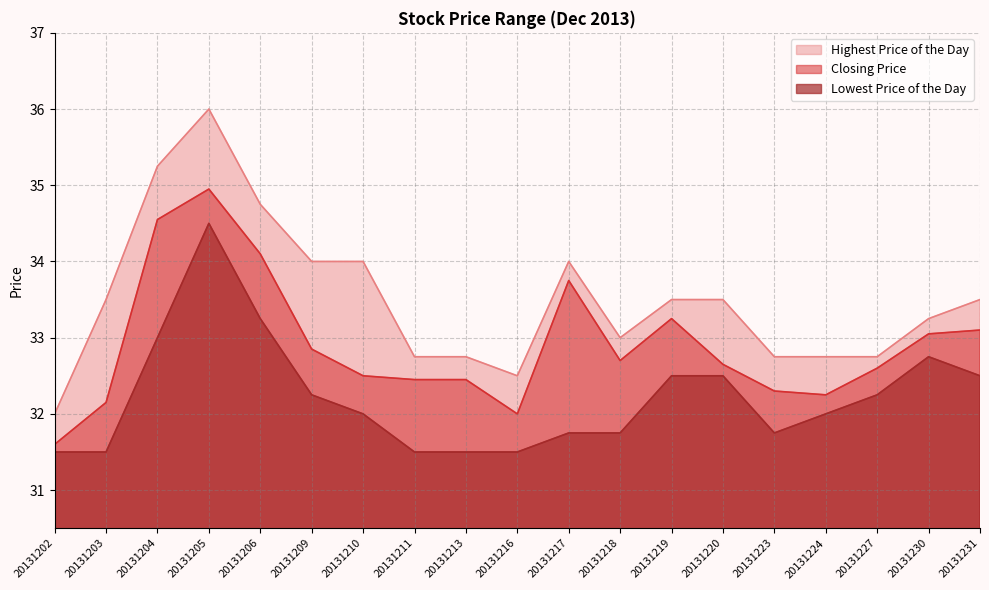

What are all the series names shown in the legend?

Highest Price of the Day, Closing Price, Lowest Price of the Day